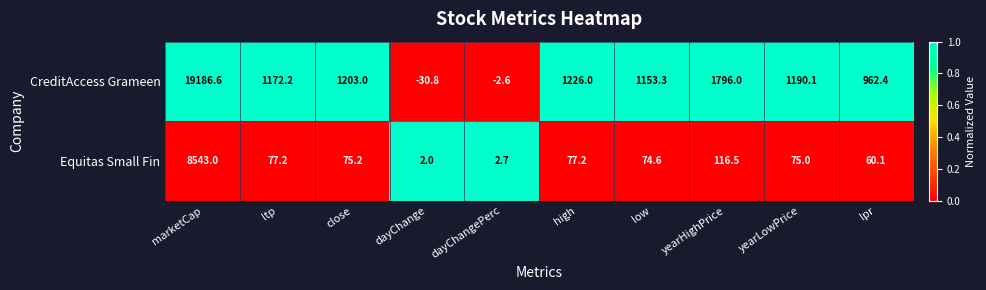

Which series changed the most between ltp and high?

CreditAccess Grameen